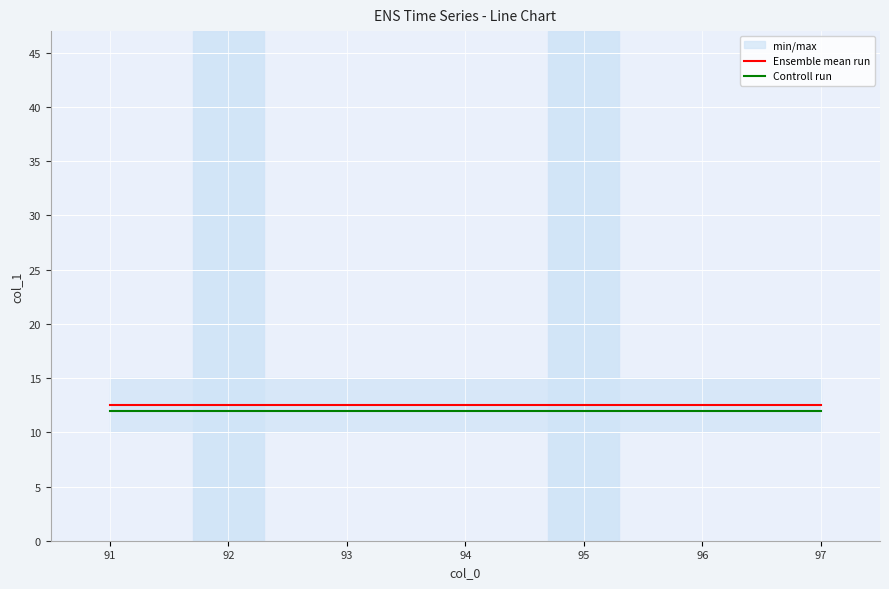

True or false: Ensemble mean run has more than 1 interior local peaks.

False